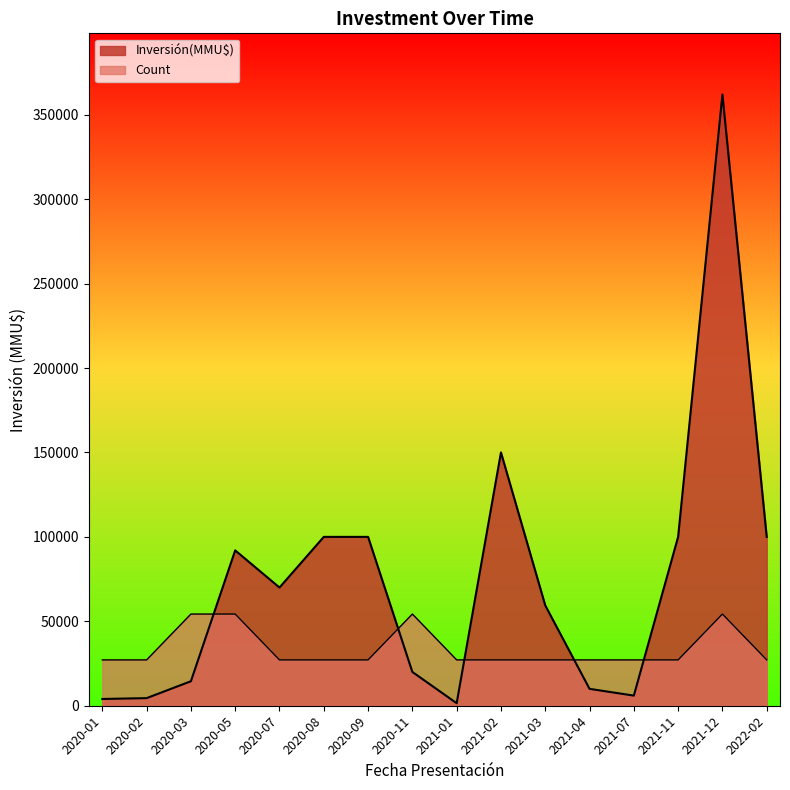

Which series has the largest total across all categories?

Inversión(MMU$)